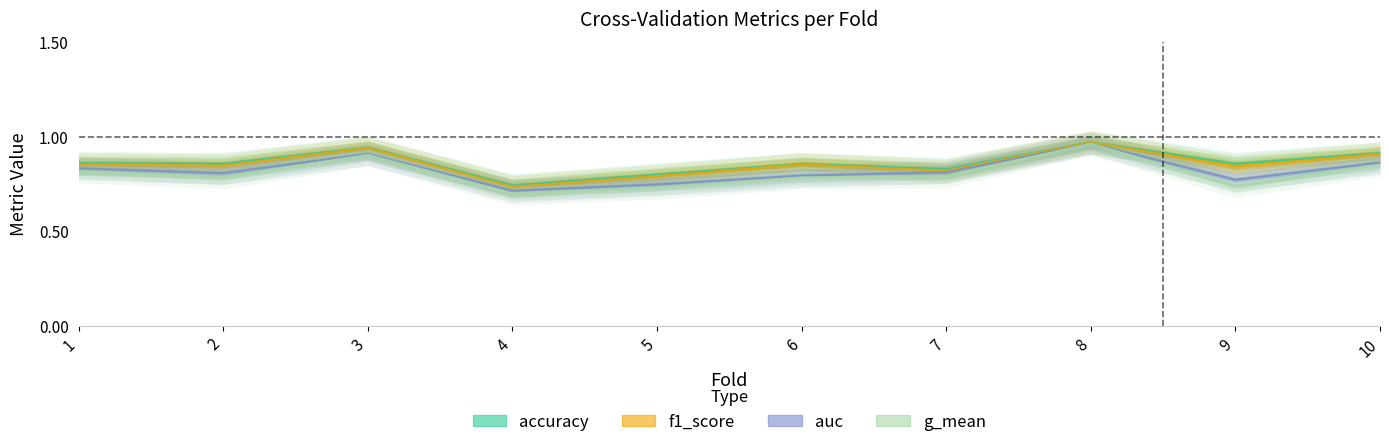

Which series has the widest spread of values?

g_mean